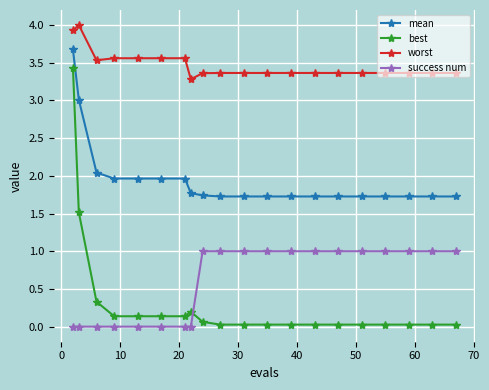

What is the difference between the maximum and minimum values in the success num series?

1.0